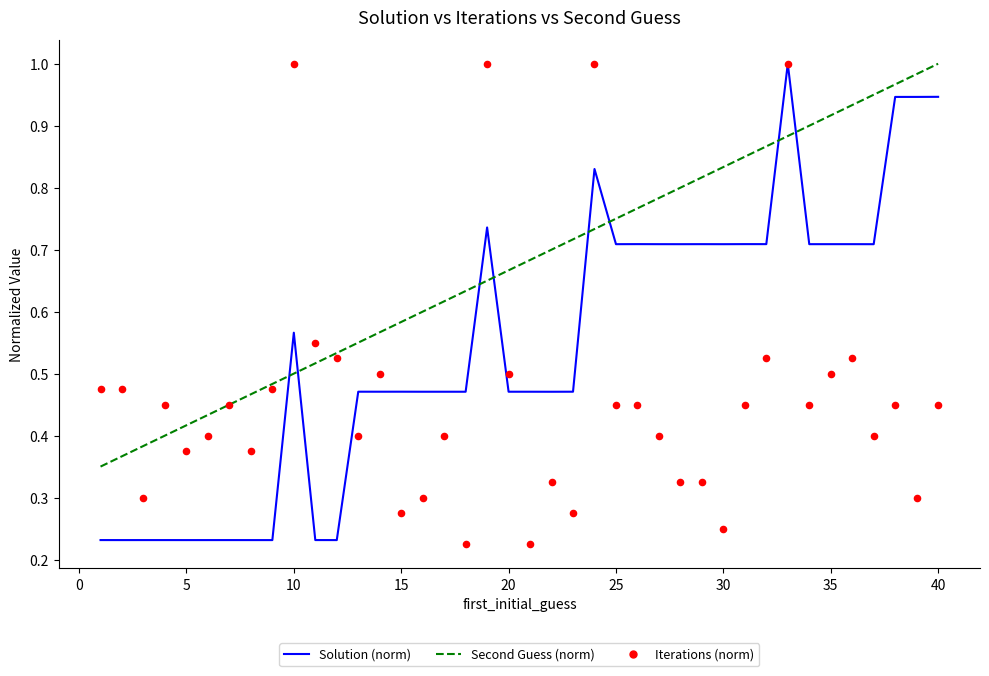

Is the value of Second Guess (norm) at −5 greater than the value of Solution (norm) at 12?

No